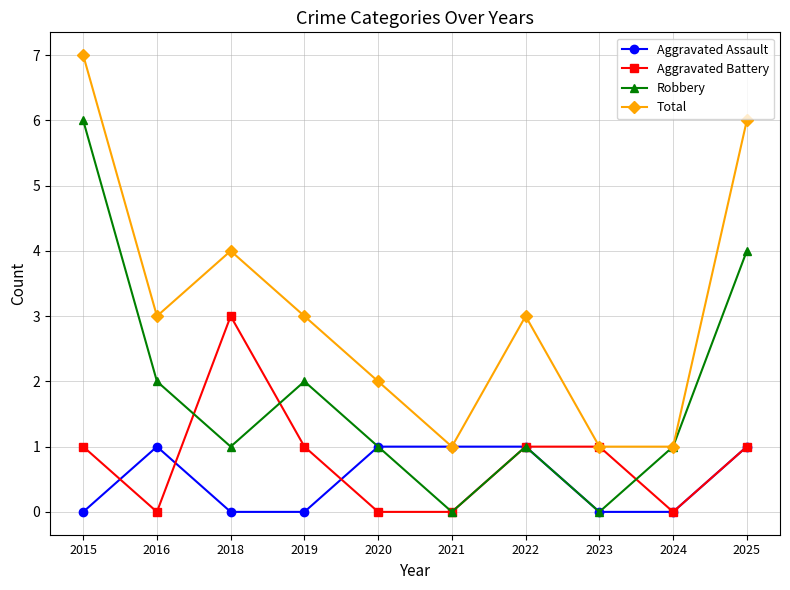

Count the Aggravated Assault values in the range 0 to 1.

10